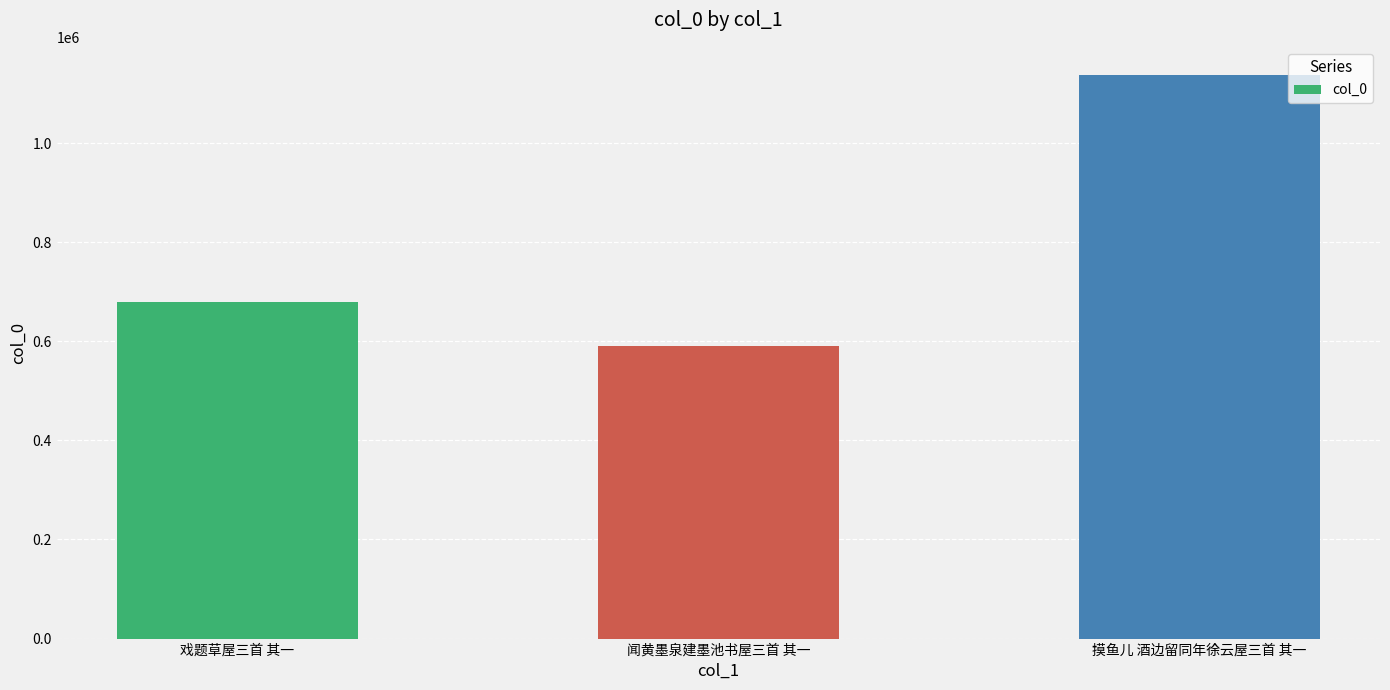

At which label is the value closest to 863836?

戏题草屋三首 其一